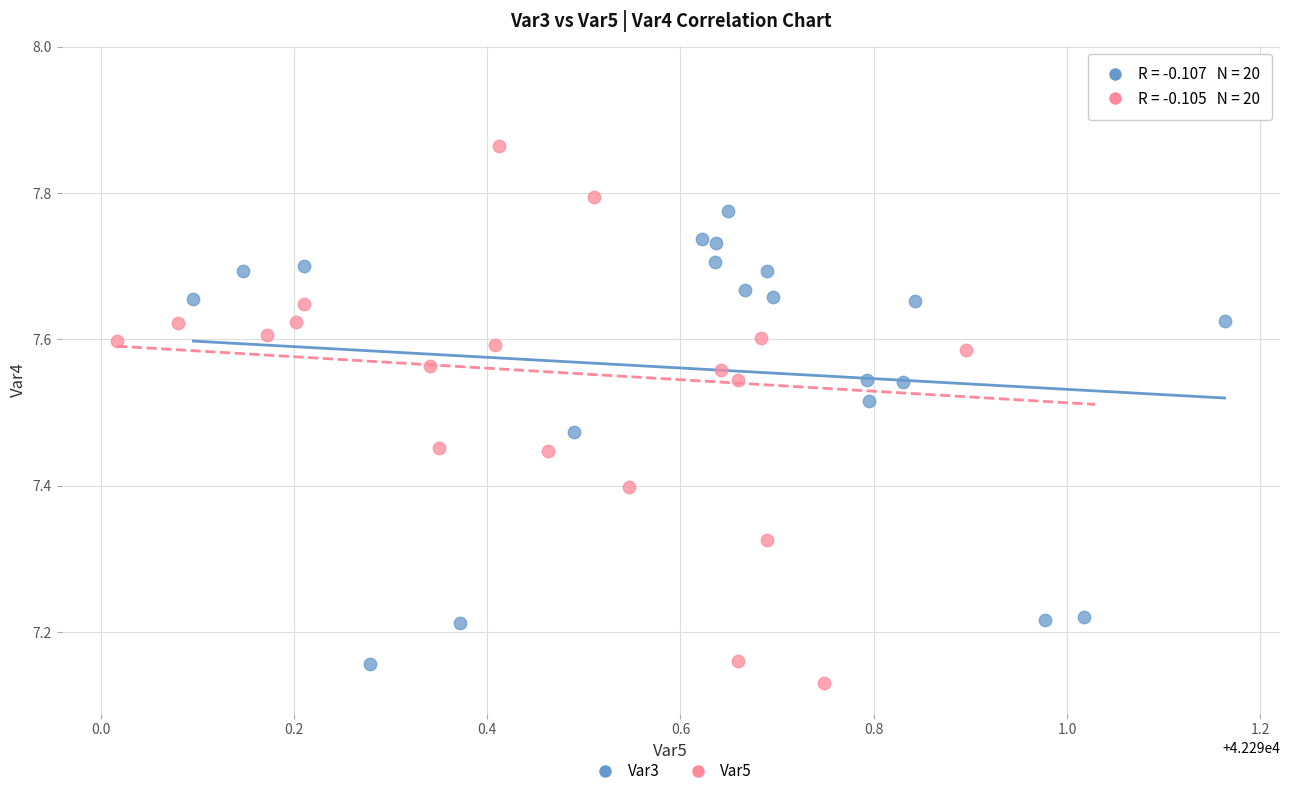

Which series reaches the maximum Y coordinate?

Var5